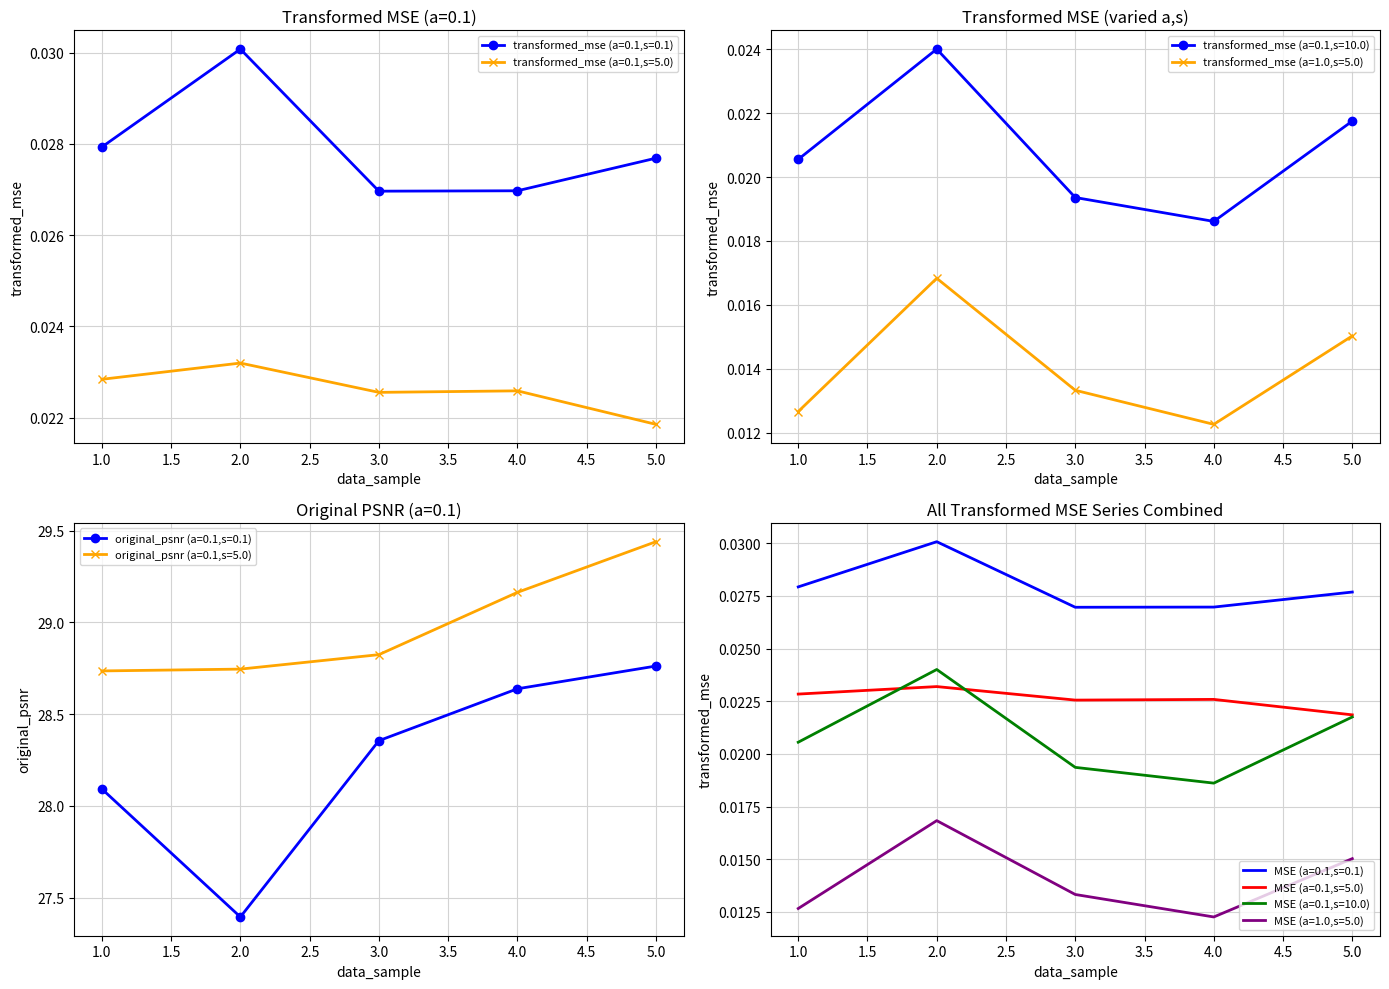

What is the total value across all series at 1?

0.1